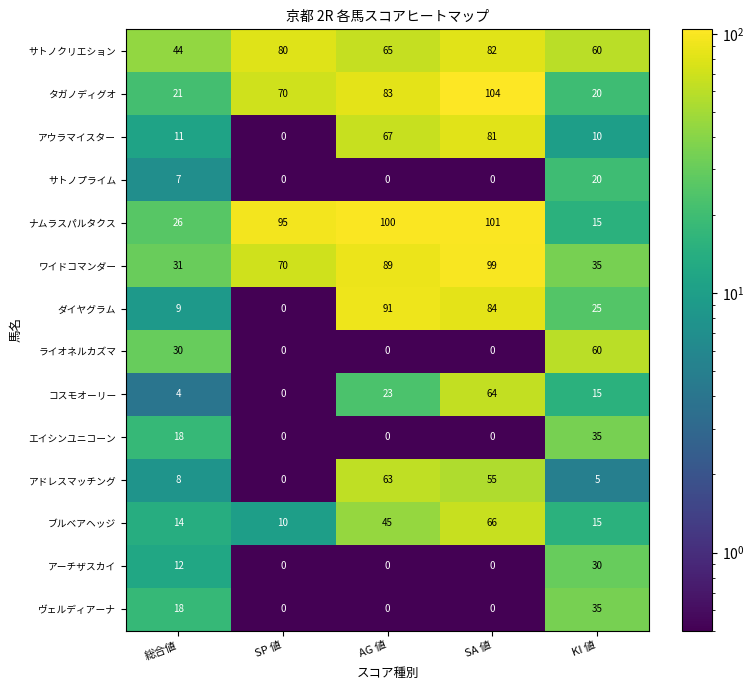

What is the difference between the highest and lowest values at SP 値?

95